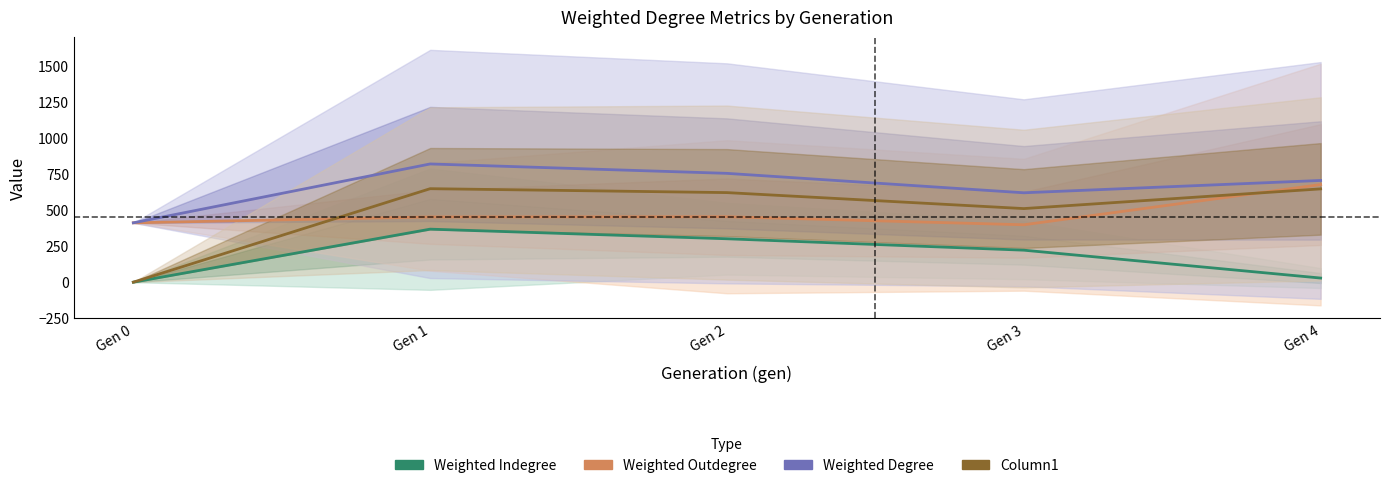

True or false: Weighted Degree and Column1 cross at least once.

False